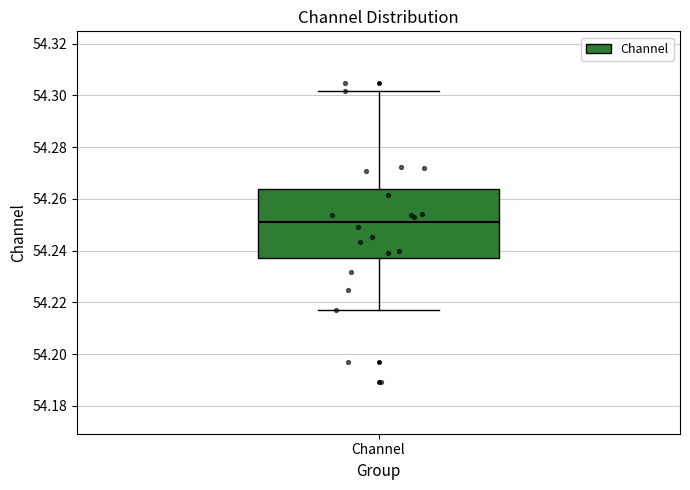

Transcribe this box plot: give where the median line is, the range the box spans, and where the two whiskers end, as read against the y-axis. The values are not printed on the chart, so give them approximately, as read against the axis.

median 54.250, box 54.238 to 54.264, whiskers 54.218 to 54.302